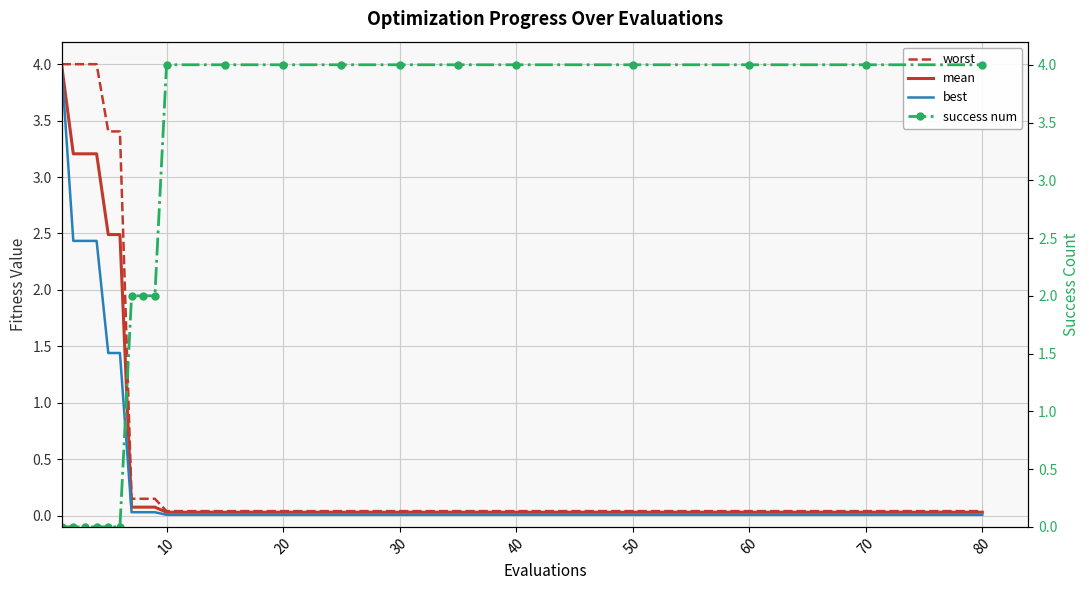

True or false: success num has more than 2 interior local peaks.

False